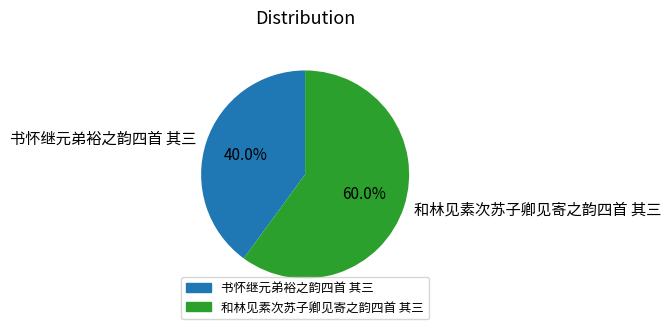

What percentage is NOT represented by 和林见素次苏子卿见寄之韵四首 其三?

40.0%